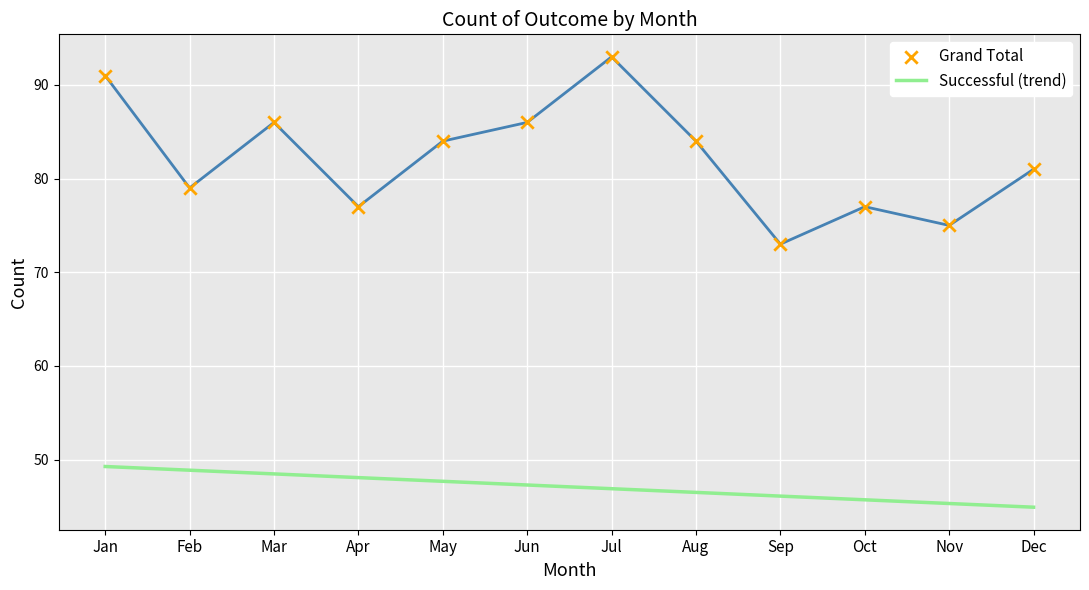

What are all the series names shown in the legend?

Successful (trend), Grand Total